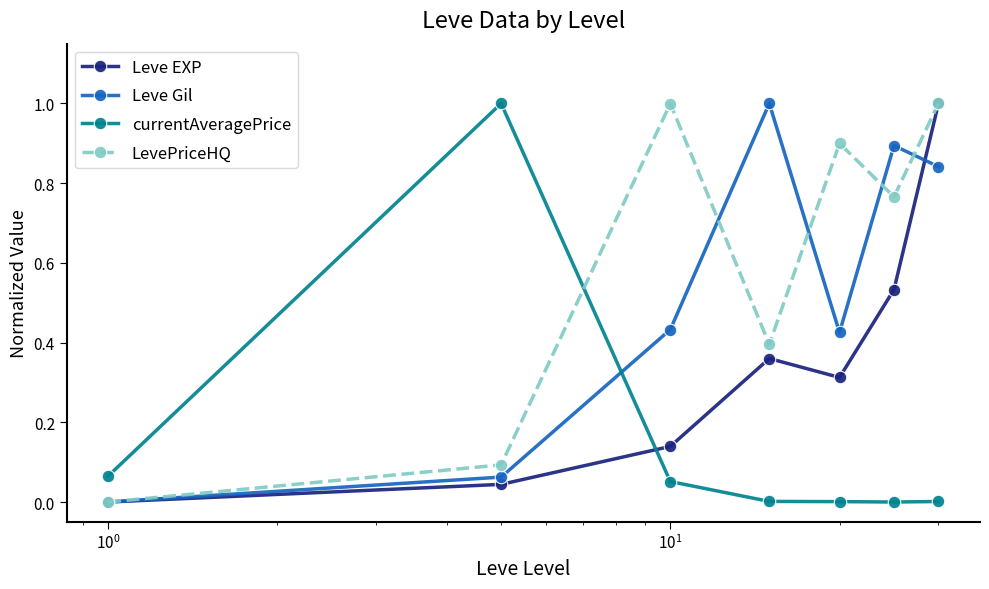

Rank the series by their average value, from lowest to highest.

currentAveragePrice, Leve EXP, Leve Gil, LevePriceHQ